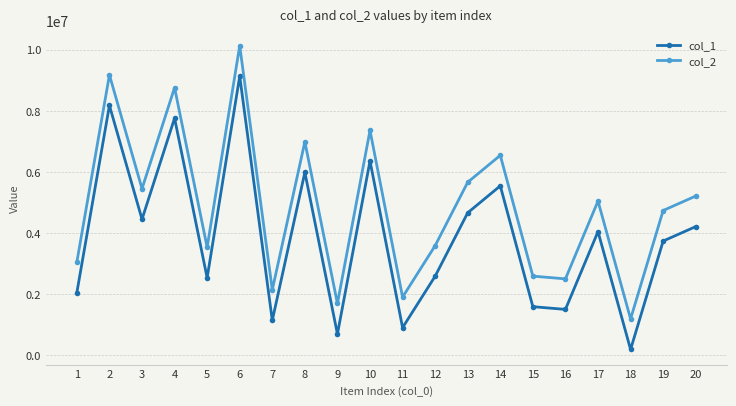

Reading left to right, extract all data points from this chart.

col_1: 2050583	8176974	4450657	7760118	2532046	9136140	1138891	5987035	692546	6360533	901966	2586237	4663543	5544227	1588506	1499227	4046895	187272	3737611	4210609
col_2: 3050583	9176974	5450657	8760118	3532046	10136140	2138891	6987035	1692546	7360533	1901966	3586237	5663543	6544227	2588506	2499227	5046895	1187272	4737611	5210609